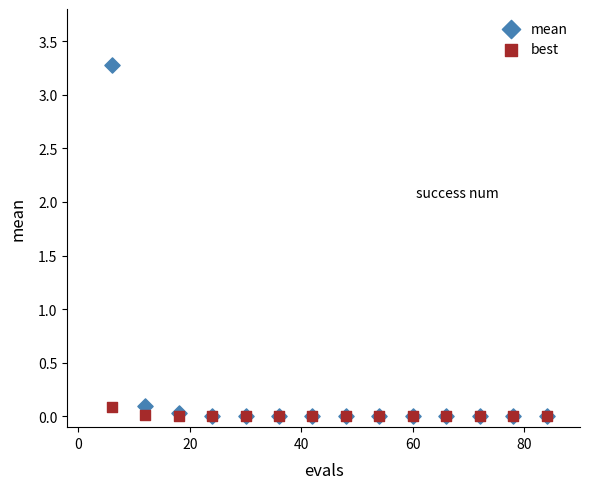

Which series has the widest spread of Y values?

mean